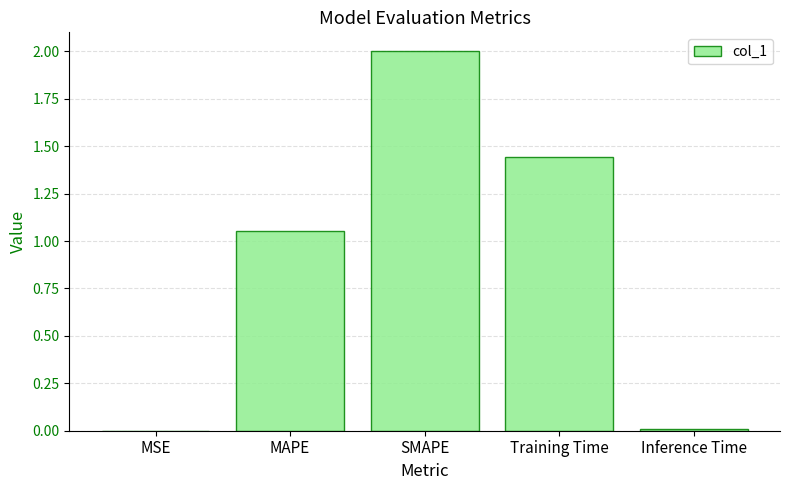

What is the change in value from MAPE to Inference Time?

-1.0